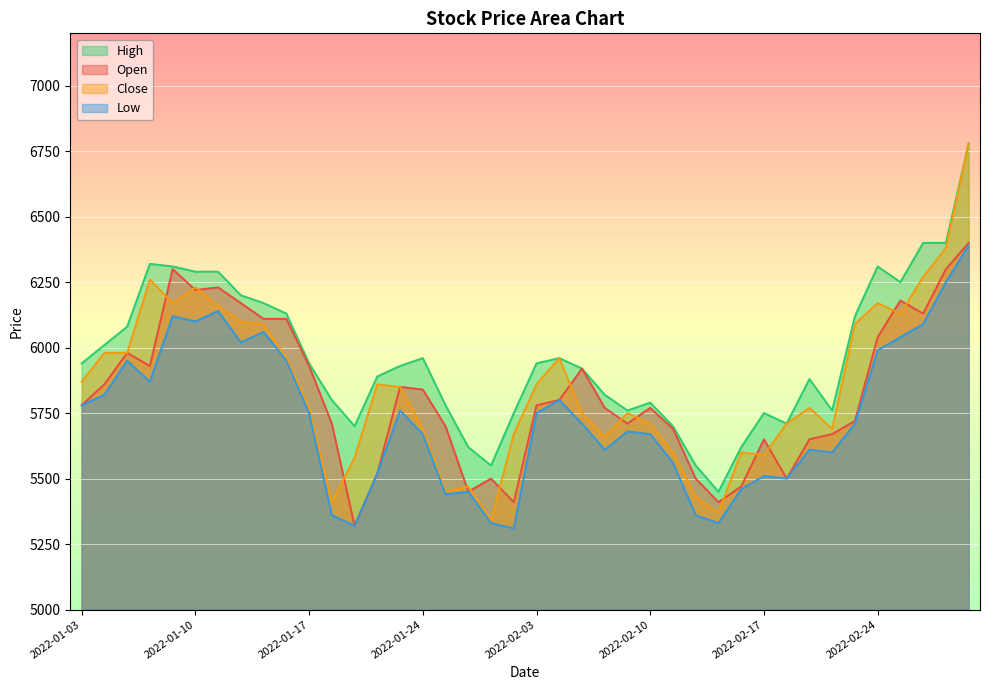

At which category does Open reach its first local peak?

2022-01-05